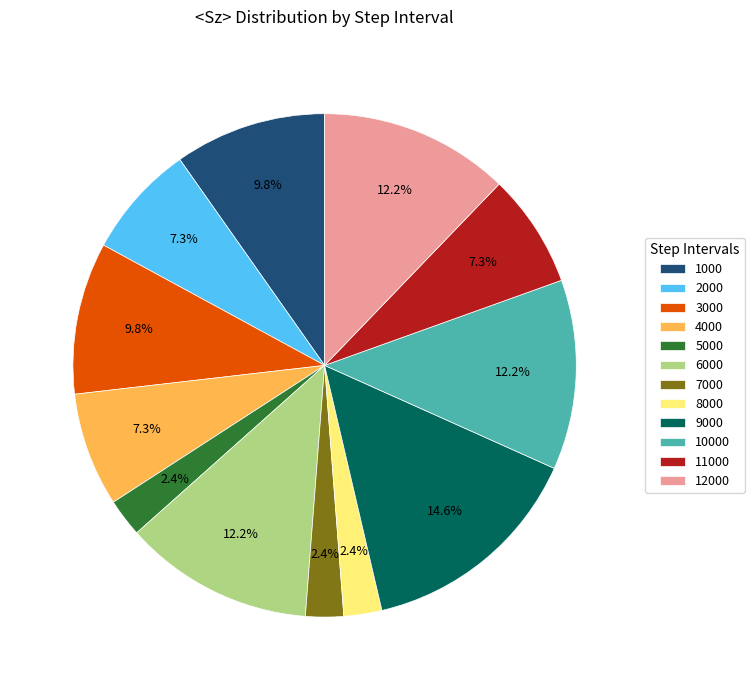

To the nearest percent, what portion does 7000 represent?

2%